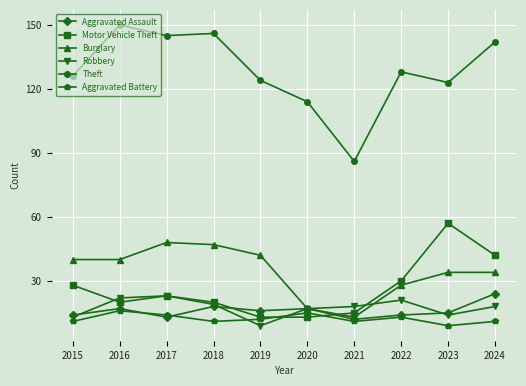

Between 2021 and 2022, which series saw the biggest shift?

Theft